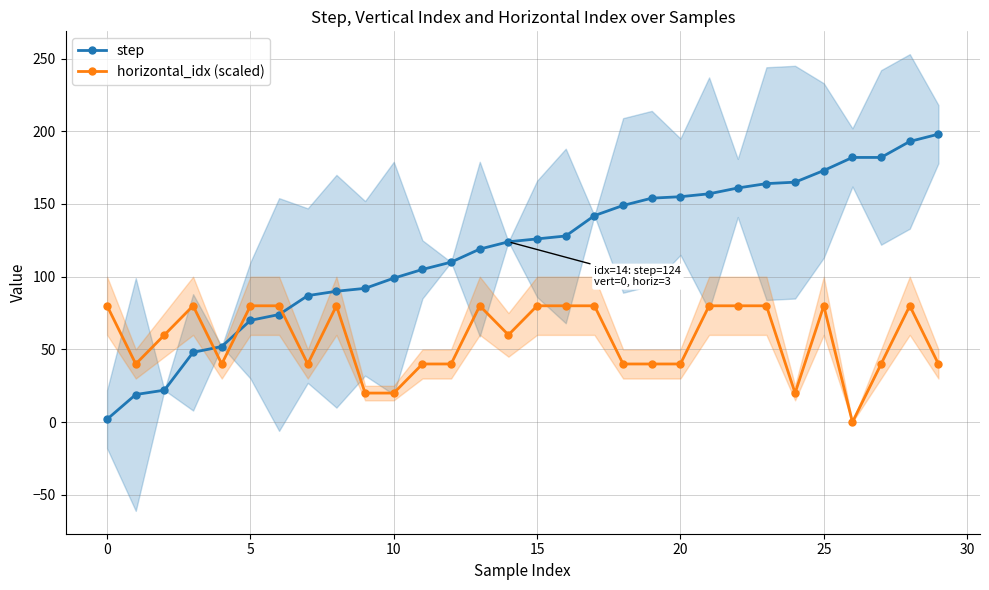

How many values in the step series are below 126?

15